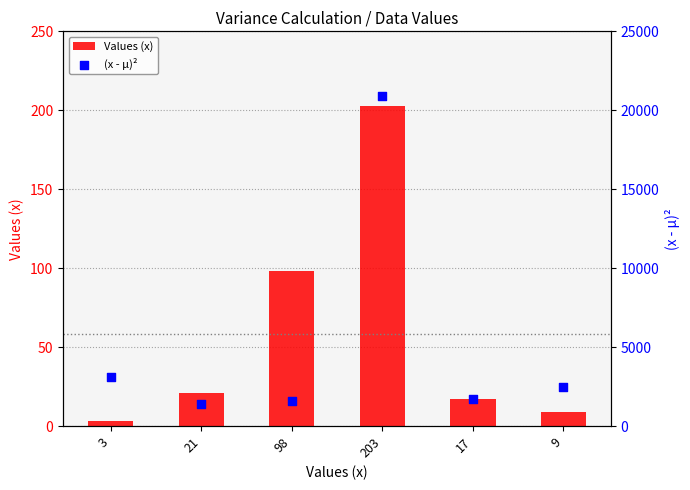

Which series has the largest Y range (max minus min)?

(x - µ)²